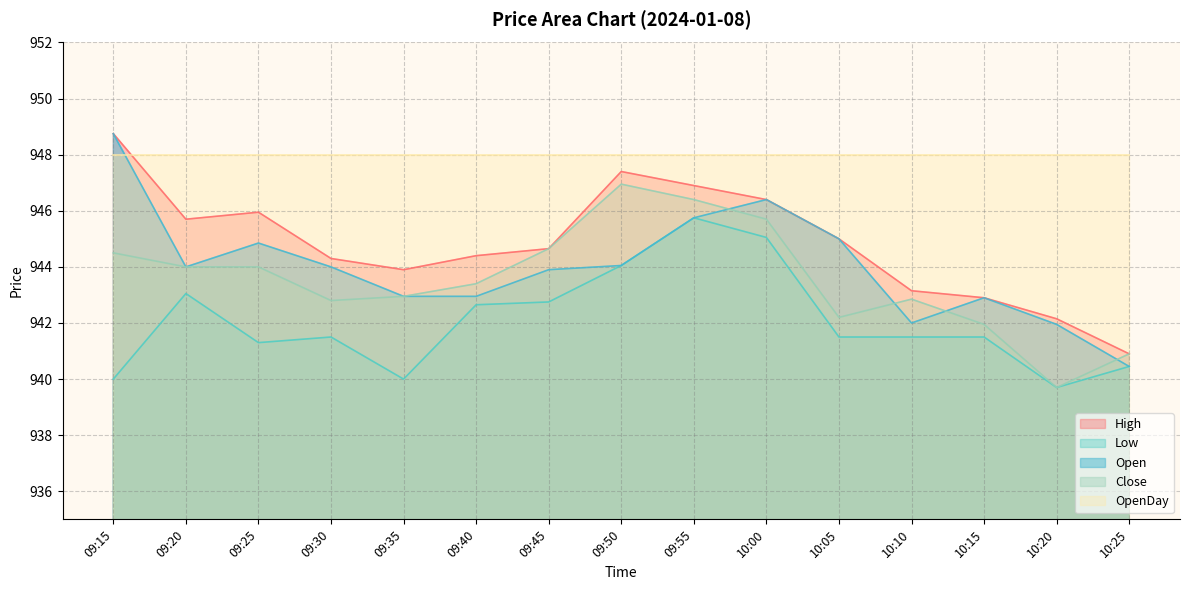

Reading right to left, list all the values displayed in this chart.

High: 940.9	942.1	942.9	943.1	945.0	946.4	946.9	947.4	944.6	944.4	943.9	944.3	946.0	945.7	948.8
Low: 940.5	939.7	941.5	941.5	941.5	945.0	945.8	944.0	942.8	942.6	940.0	941.5	941.3	943.0	940.0
Open: 940.5	942.0	942.9	942.0	945.0	946.4	945.8	944.0	943.9	943.0	943.0	944.0	944.9	944.0	948.8
Close: 940.9	939.7	942.0	942.9	942.2	945.7	946.4	947.0	944.6	943.4	943.0	942.8	944.0	944.0	944.5